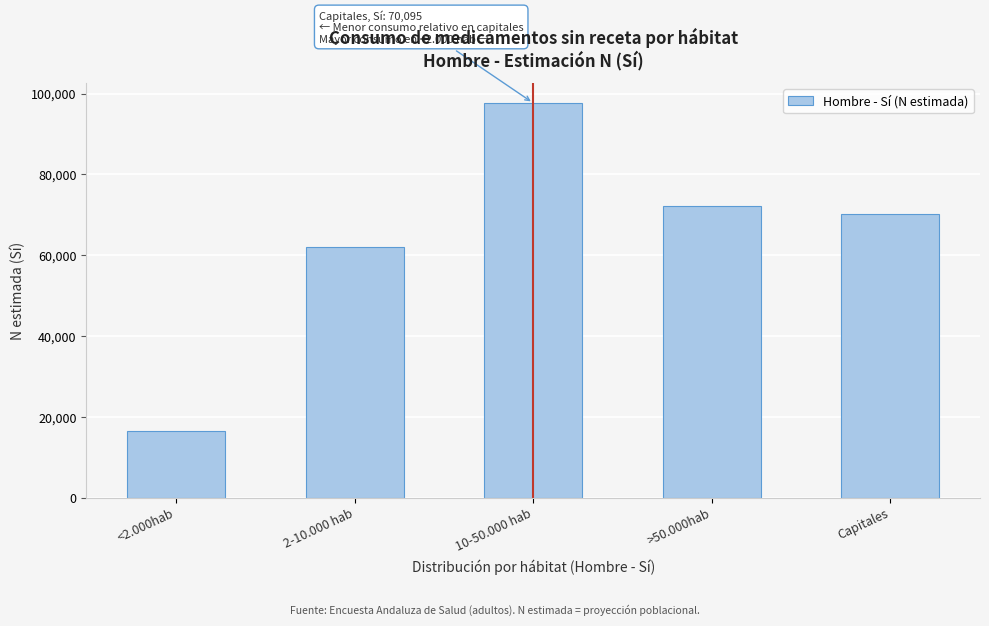

Reading left to right, what are all the values shown in this chart?

<2.000hab=16527	2-10.000 hab=62058	10-50.000 hab=97710	>50.000hab=72173	Capitales=70095